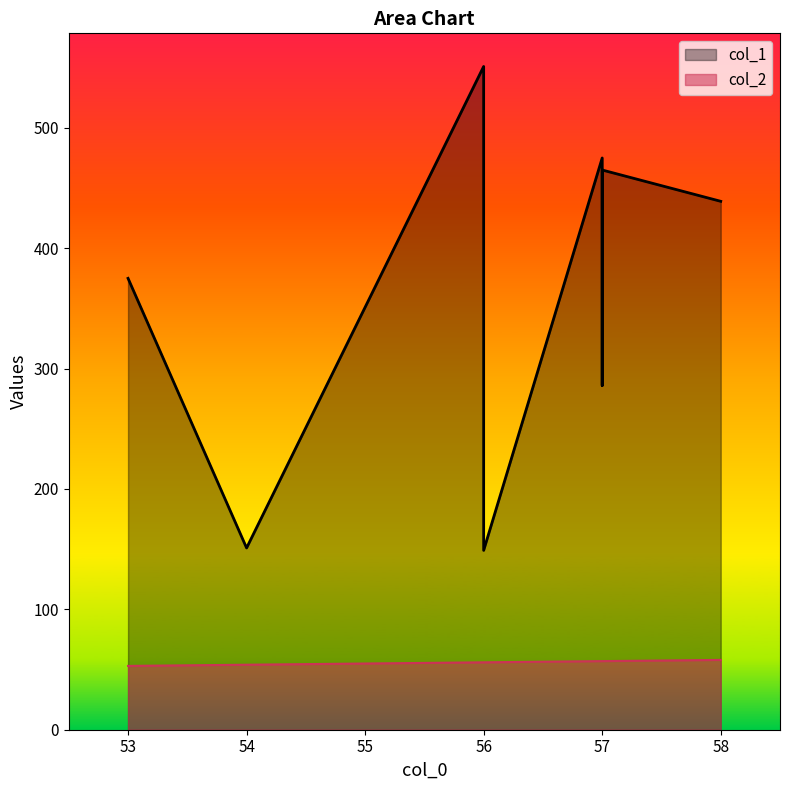

What is the average value of the col_1 series?

361